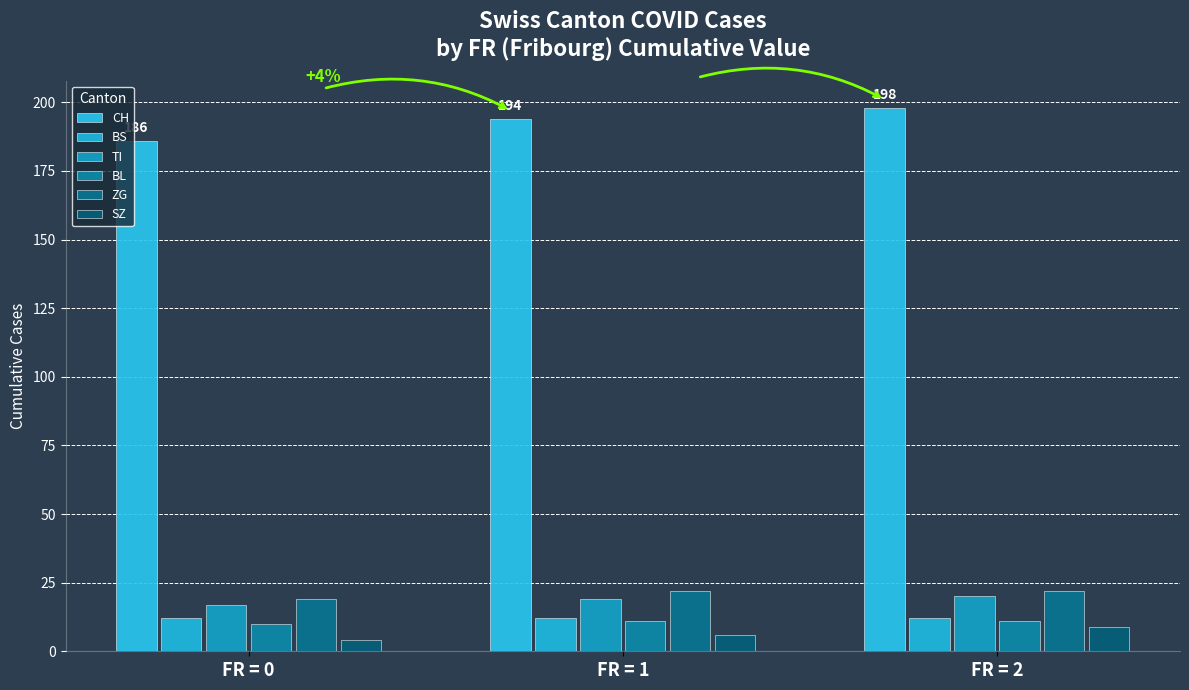

What is the value of the SZ bar at the 3rd from the left?

9